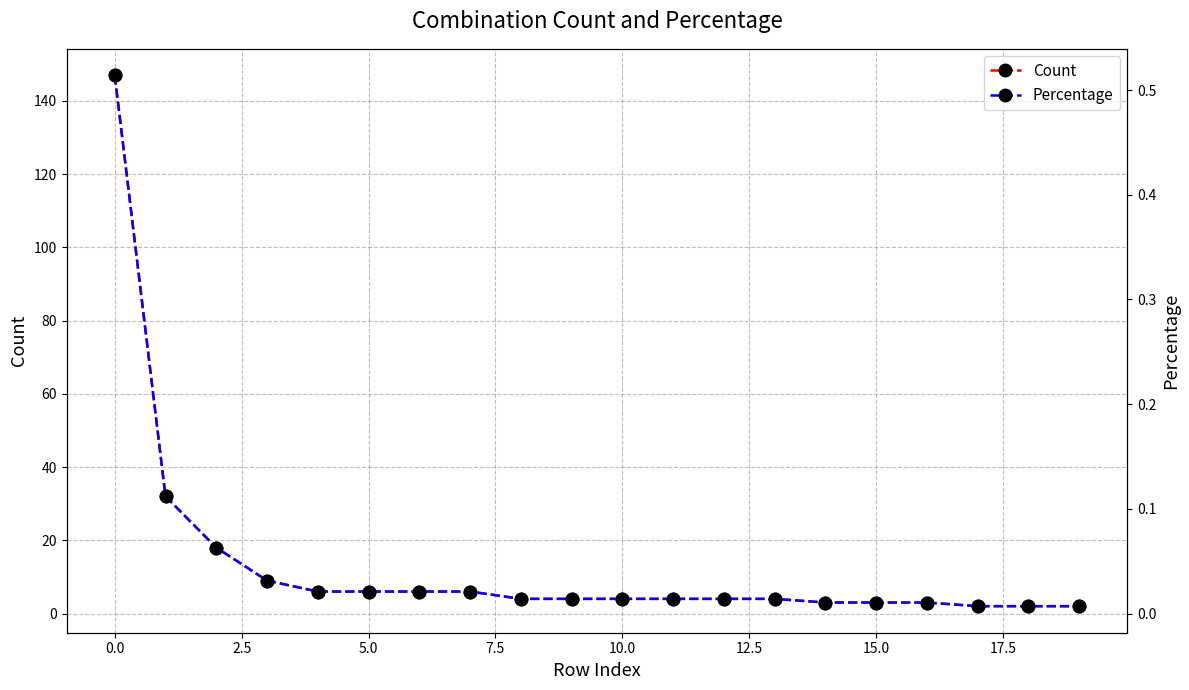

True or false: Count has a value of 4 at 10.0.

True